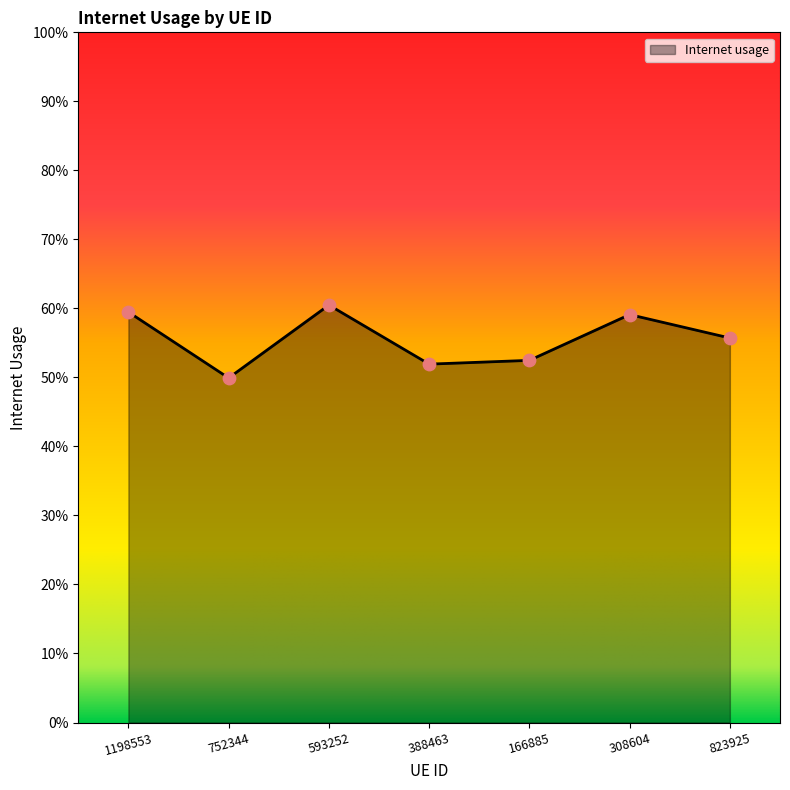

Is this an area chart (filled region under the line)?

Yes